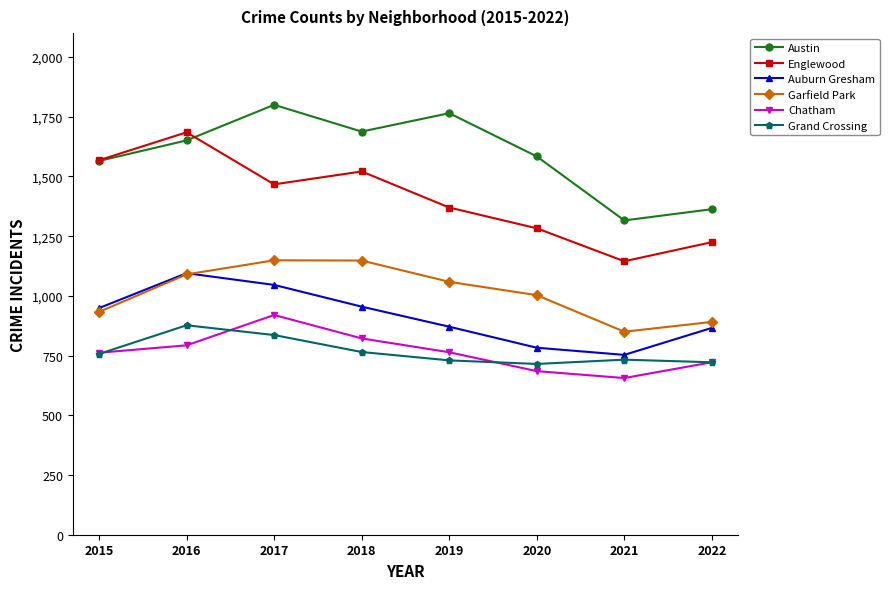

What is the average value of the Grand Crossing series?

767